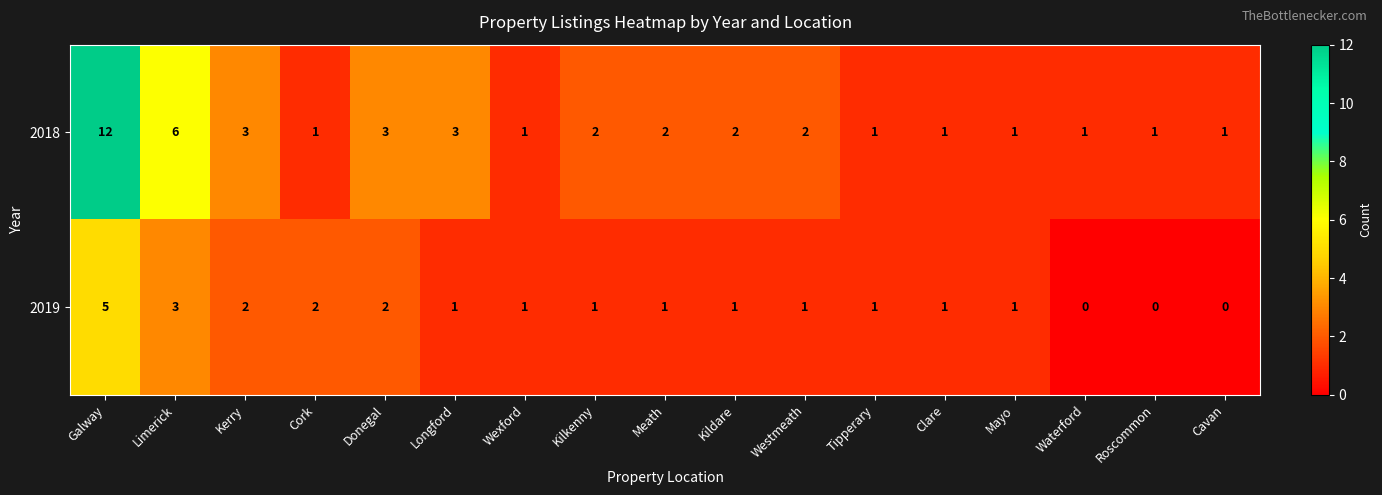

Is it true that 2019 equals 0 at Cavan?

True